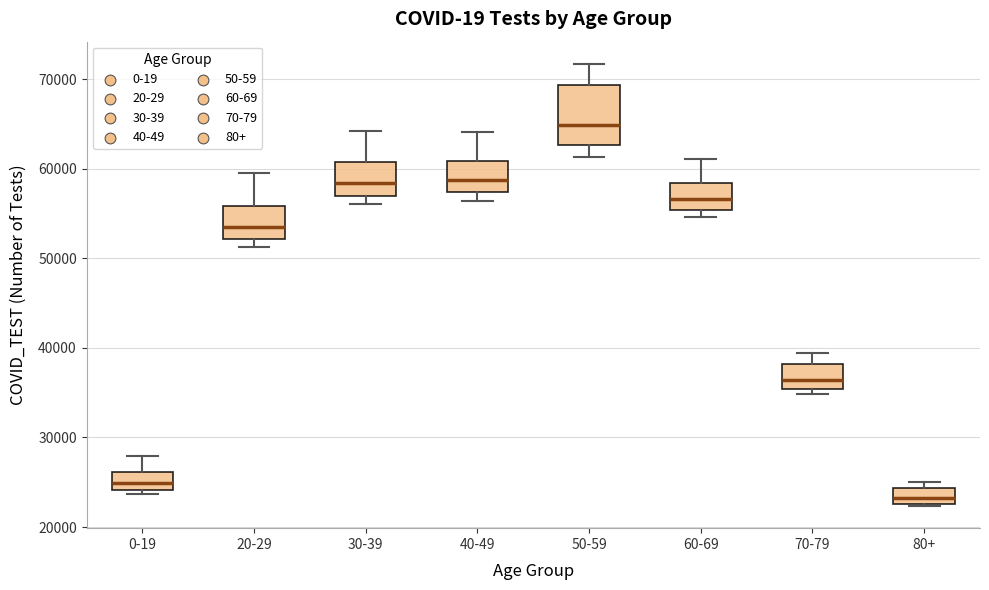

Reading left to right, transcribe this box plot: for each box, give where its median line is, the range the box spans, and where its two whiskers end, as read against the y-axis. The values are not printed on the chart, so give them approximately, as read against the axis.

0-19: median 25000, box 24000 to 26000, whiskers 24000 (just below the box's lower edge) to 28000
20-29: median 54000, box 52000 to 56000, whiskers 51000 to 60000
30-39: median 58000, box 57000 to 61000, whiskers 56000 to 64000
40-49: median 59000, box 57000 to 61000, whiskers 56000 to 64000
50-59: median 65000, box 63000 to 69000, whiskers 61000 to 72000
60-69: median 57000, box 55000 to 58000, whiskers 55000 (just below the box's lower edge) to 61000
70-79: median 36000, box 35000 to 38000, whiskers 35000 (just below the box's lower edge) to 39000
80+: median 23000 (inside the box), box 23000 to 24000, whiskers 22000 to 25000